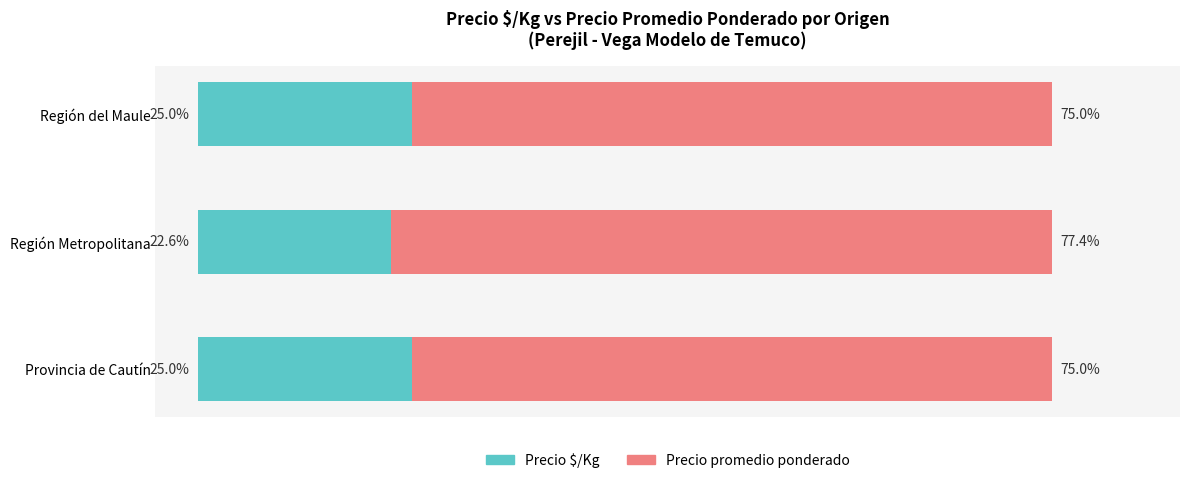

Which category has the lowest value in the Precio $/Kg series?

Región Metropolitana